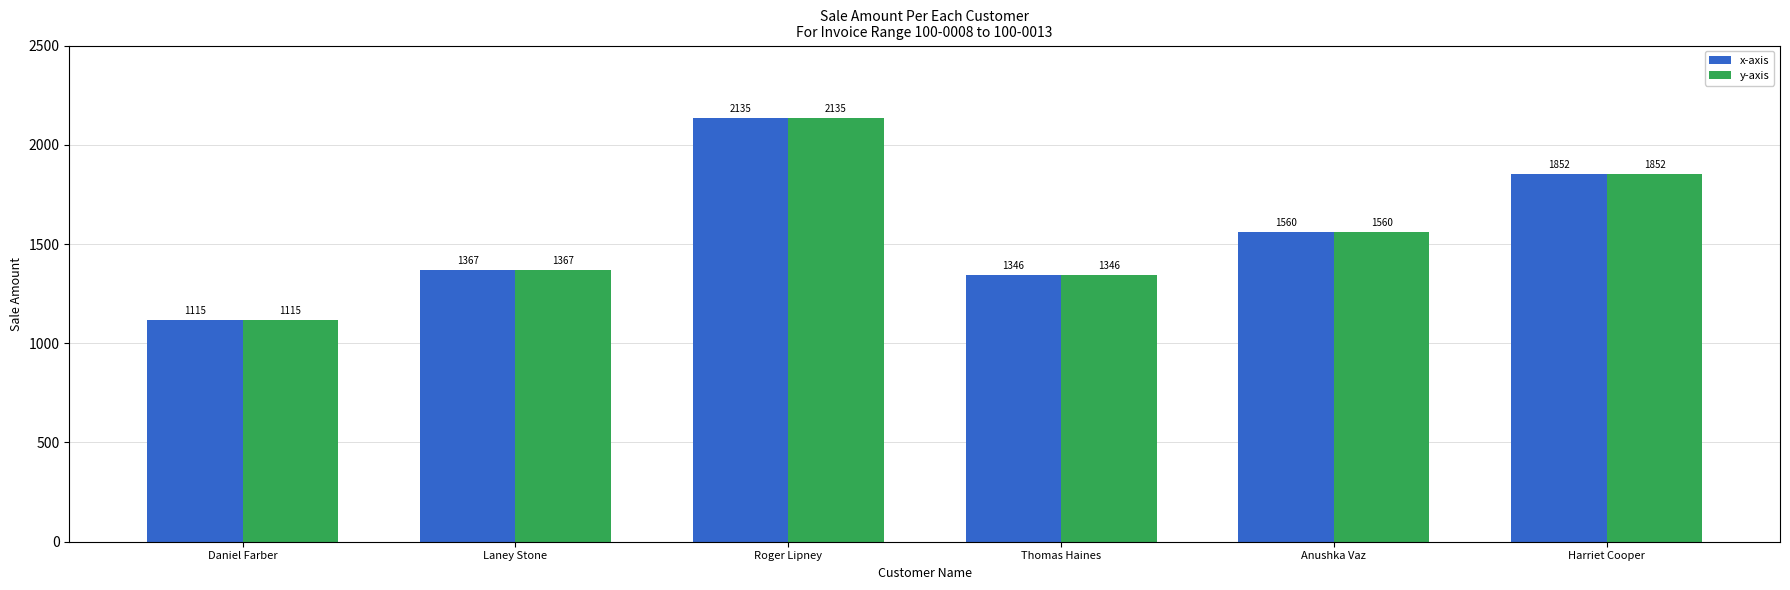

At which category does the chart reach its minimum across all series?

Daniel Farber